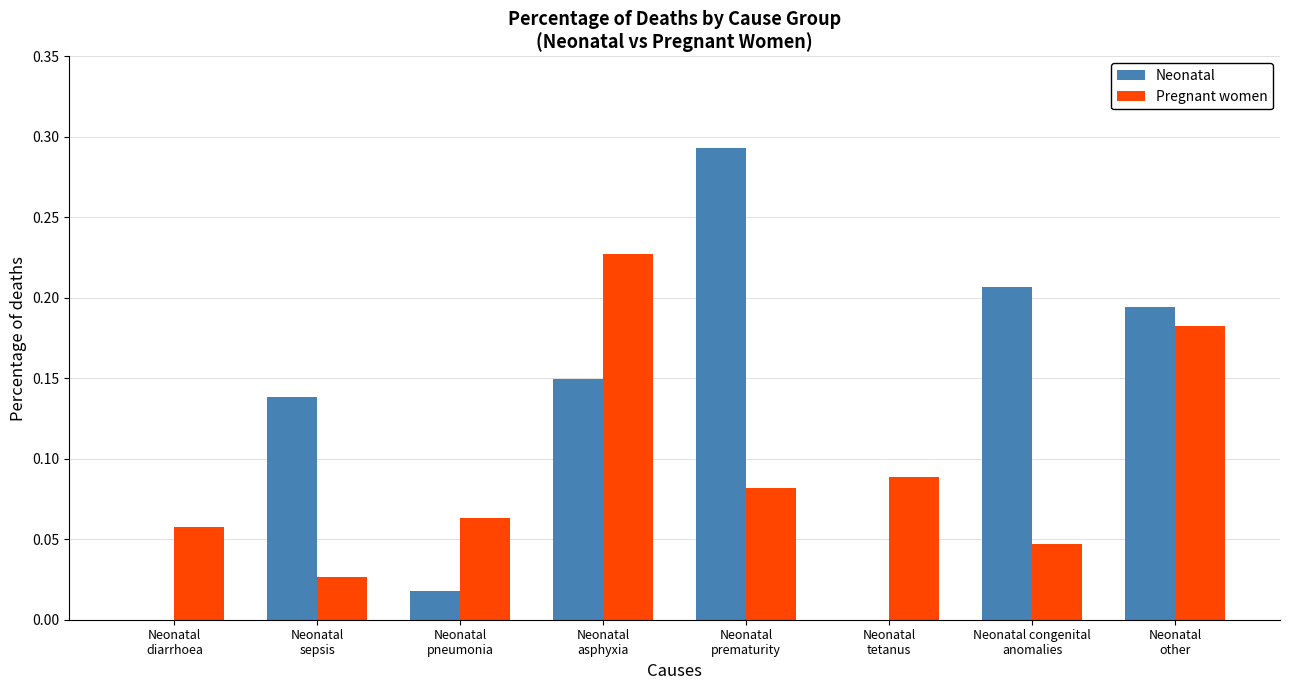

Which series has the largest total across all categories?

Neonatal